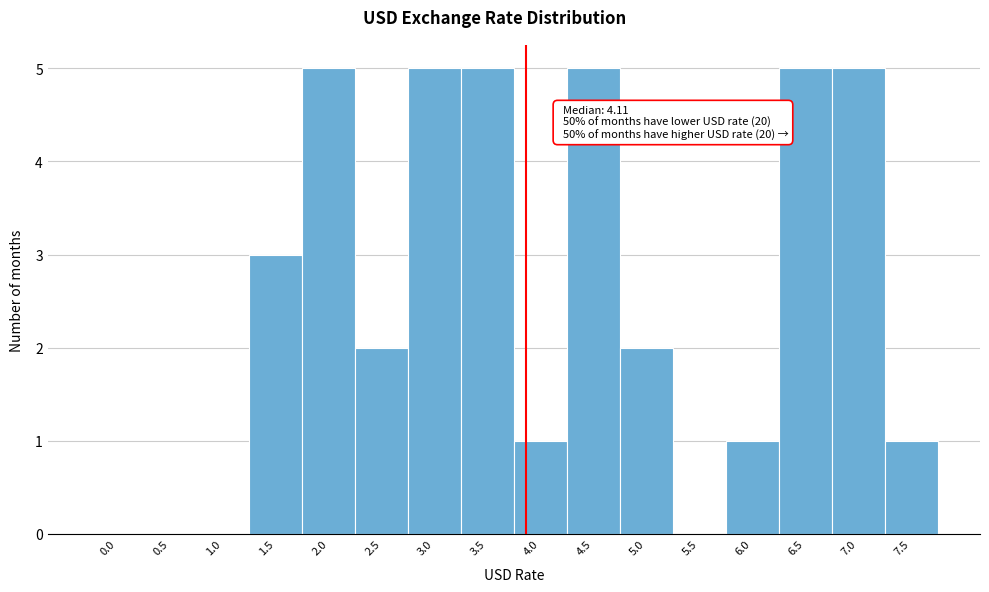

Reading left to right, extract all data points from this chart.

0.0=0	0.5=0	1.0=0	1.5=3	2.0=5	2.5=2	3.0=5	3.5=5	4.0=1	4.5=5	5.0=2	5.5=0	6.0=1	6.5=5	7.0=5	7.5=1